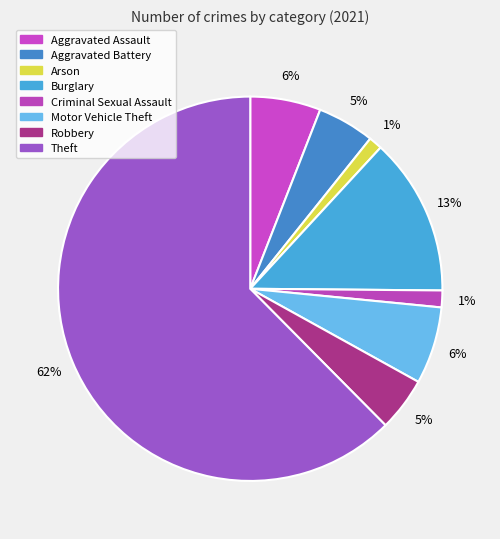

Count the number of slices in the pie.

8